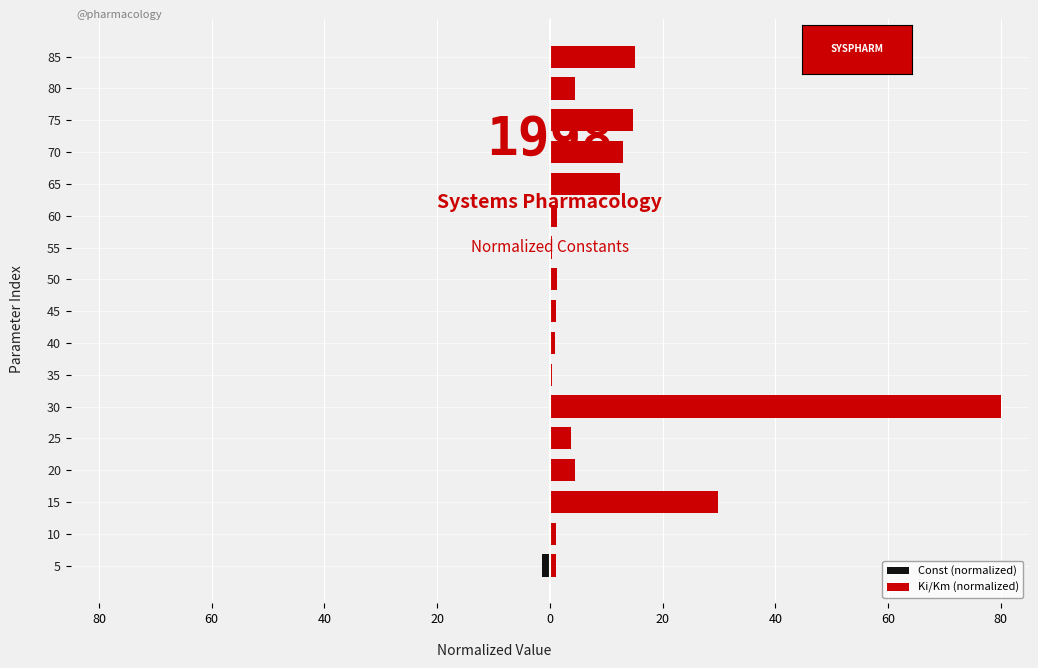

Is the value of Const (normalized) at 50 greater than the value of Ki/Km (normalized) at 40?

No